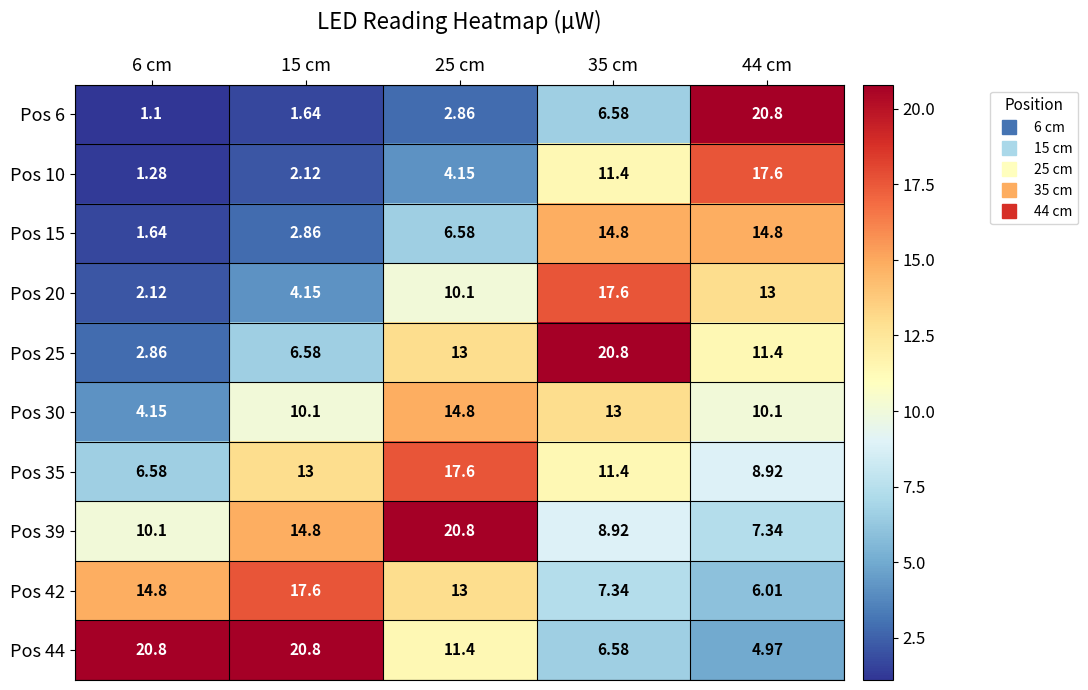

Is the value of Pos 39 at 25 cm greater than the value of Pos 15 at 44 cm?

Yes